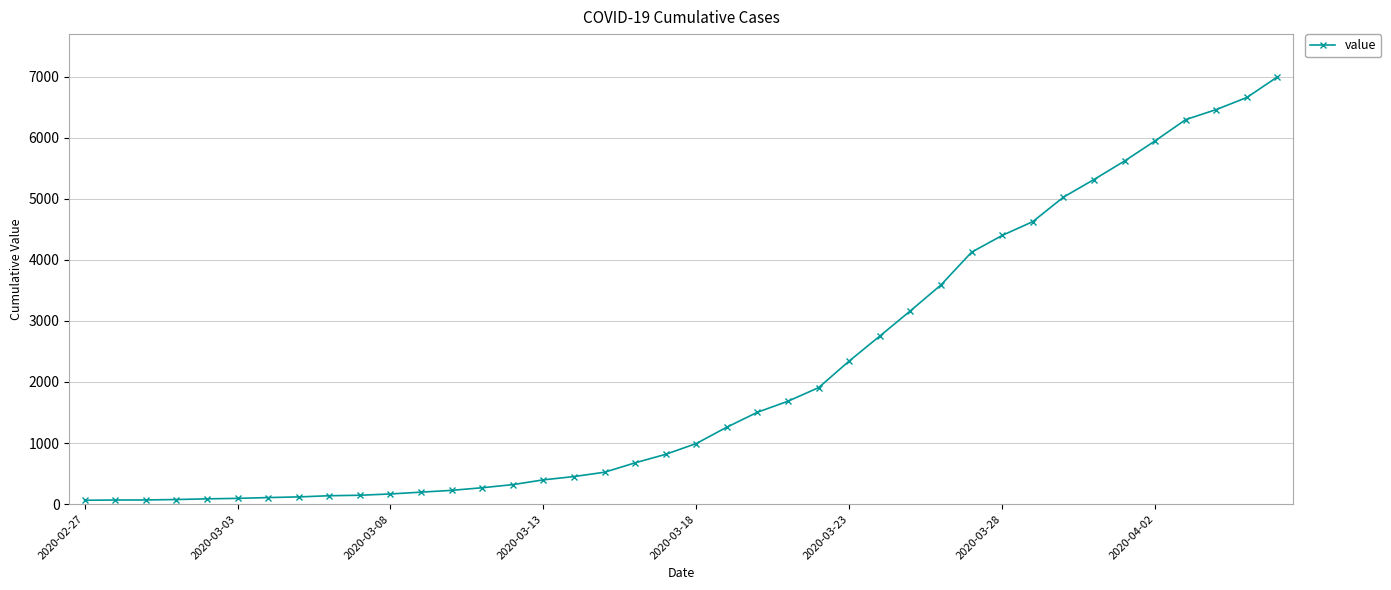

What is the difference between the maximum and minimum values?

6931